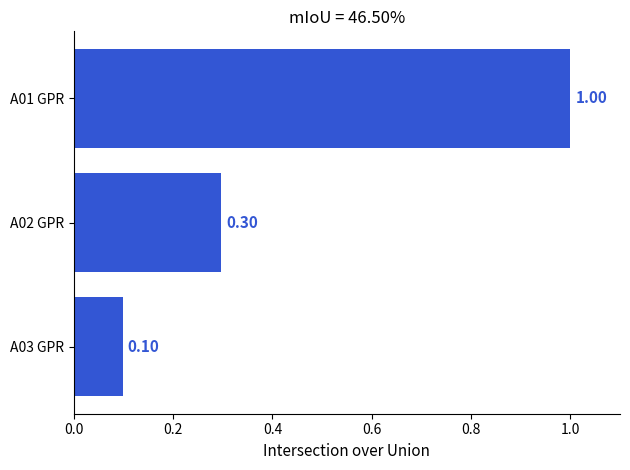

What is the change in value from A02 GPR to A01 GPR?

+0.7